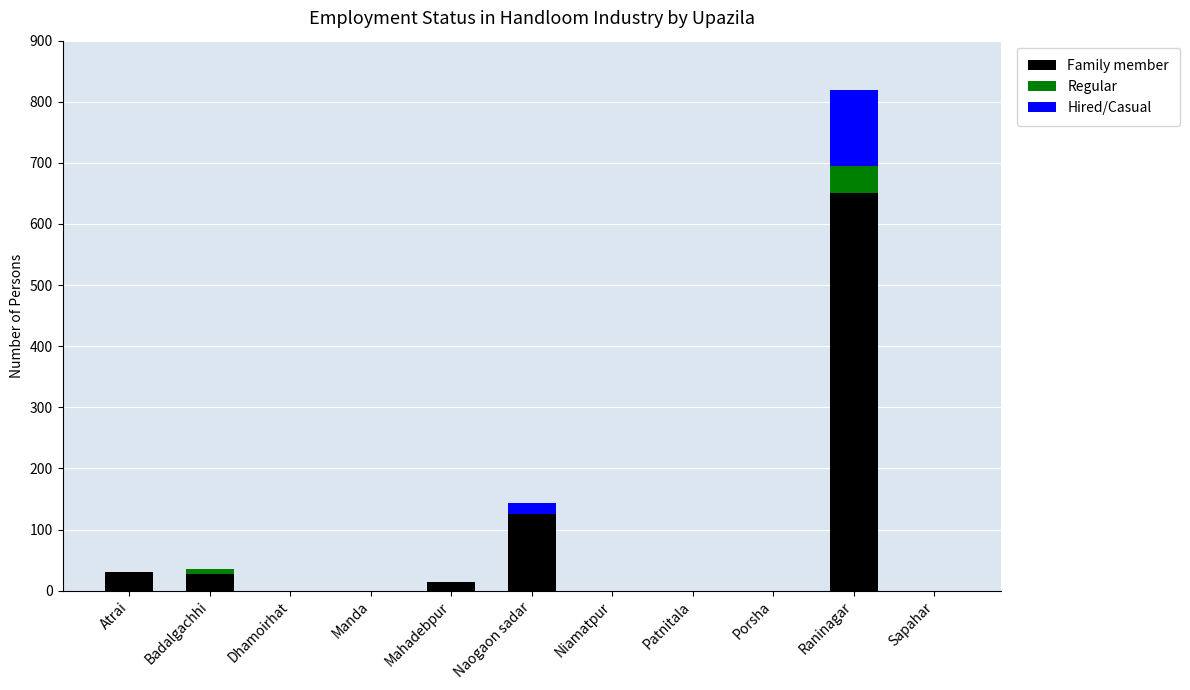

At which category is the sum across all series the highest?

Raninagar